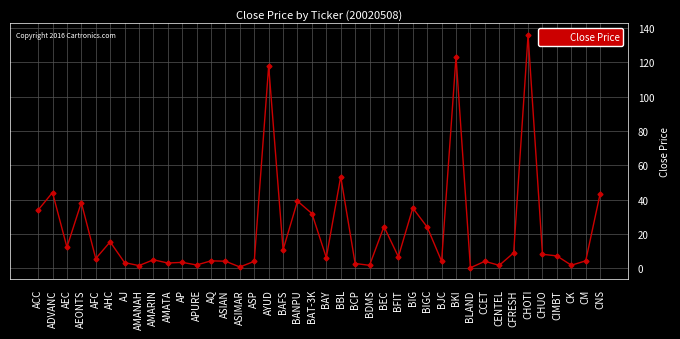

Which label corresponds to the largest value in the chart?

CHOTI